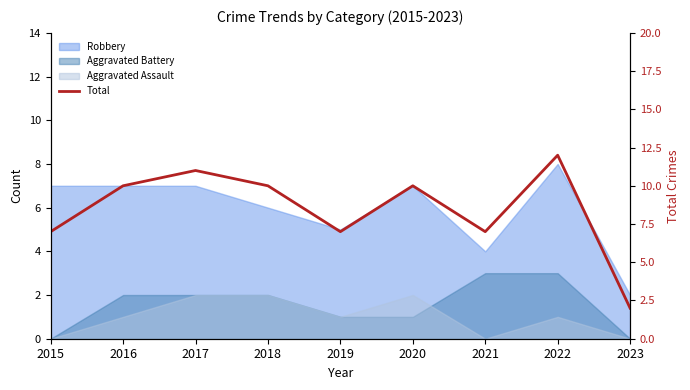

True or false: the data has more than 0 interior local peaks.

True